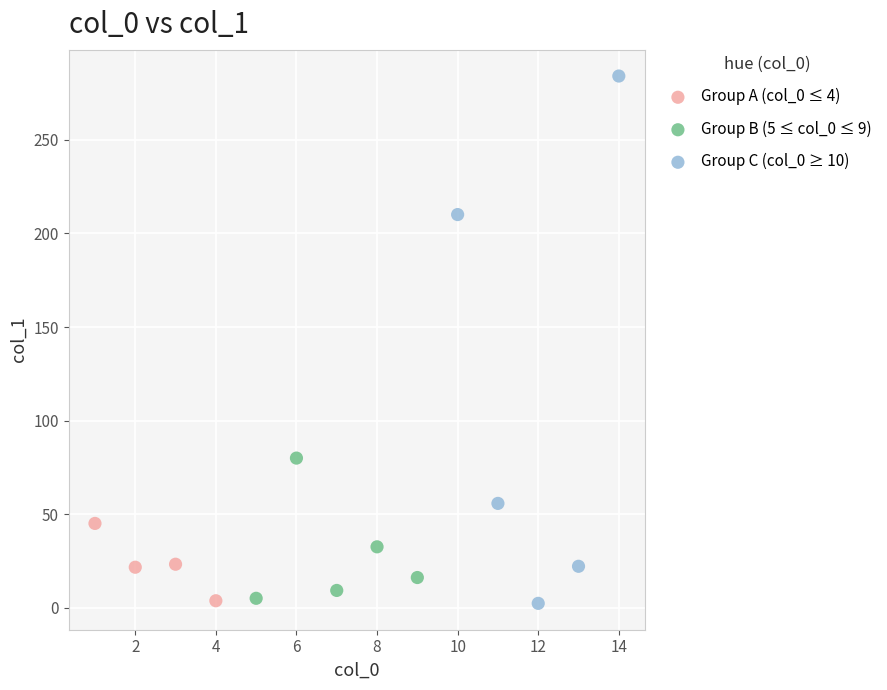

Which series has the widest spread of Y values?

Group C (col_0 ≥ 10)